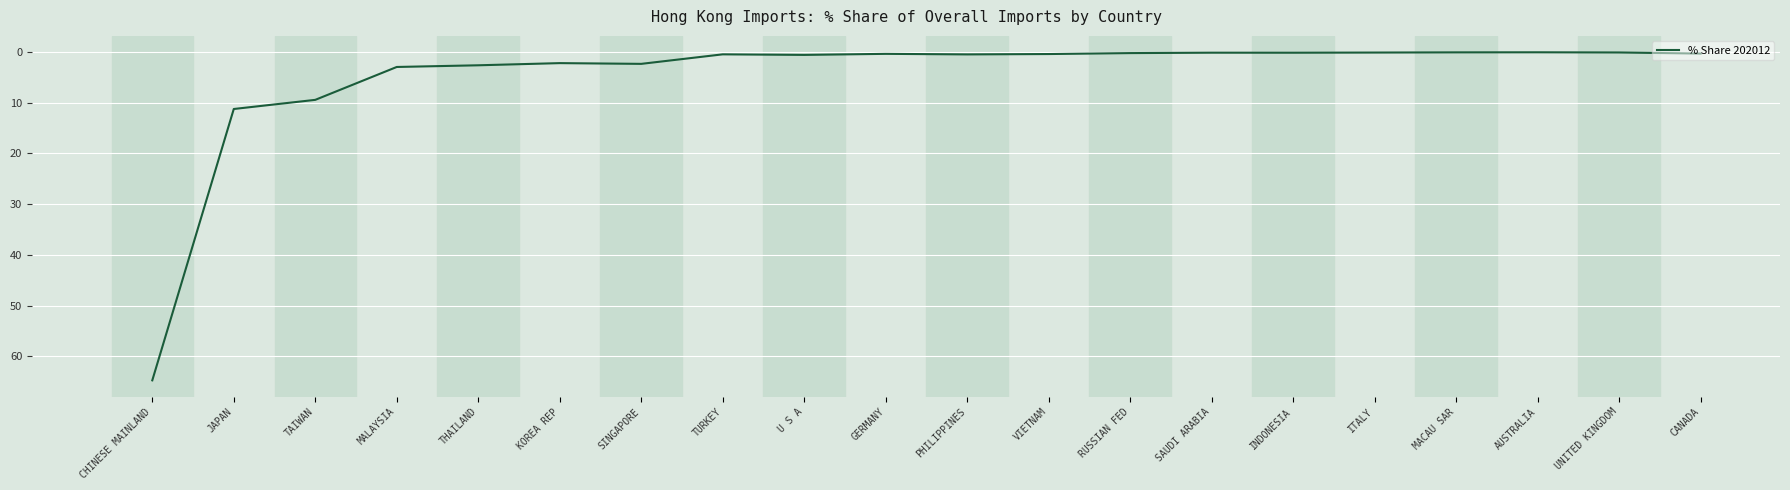

Is it true that the value at INDONESIA is 0.1?

True